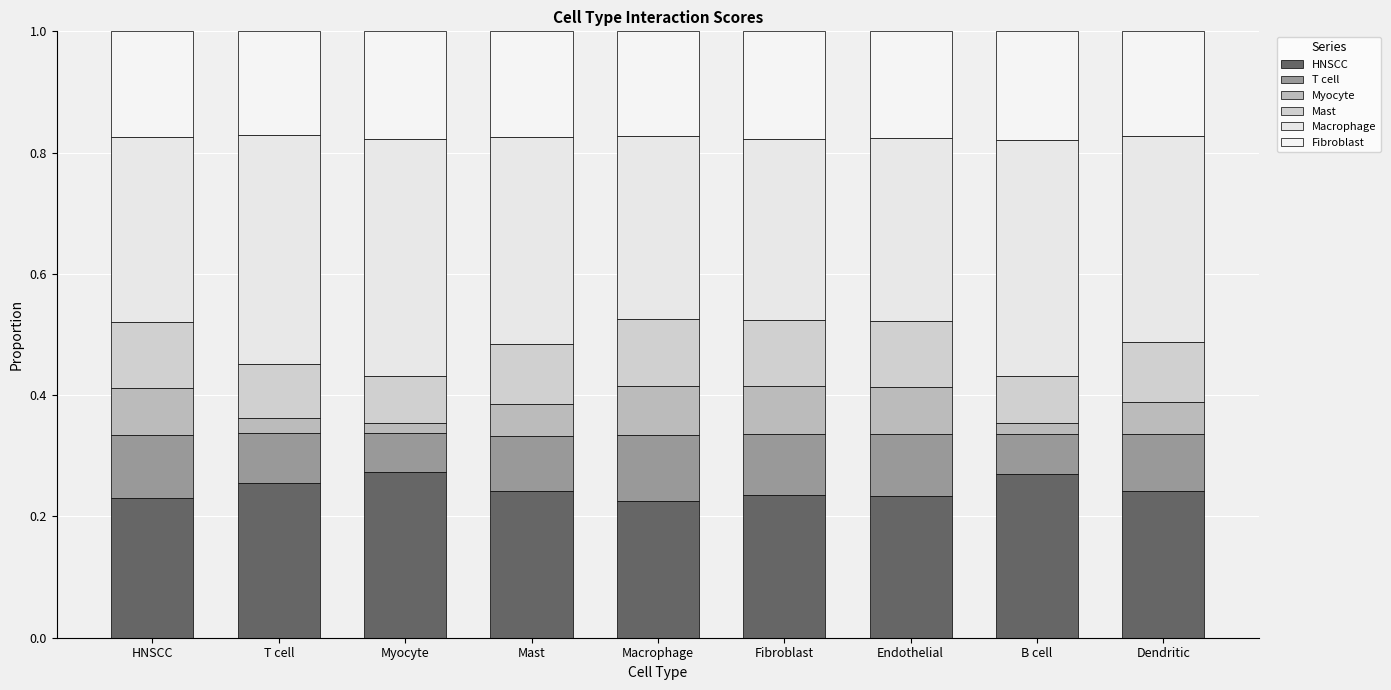

How many bars are there in total?

9